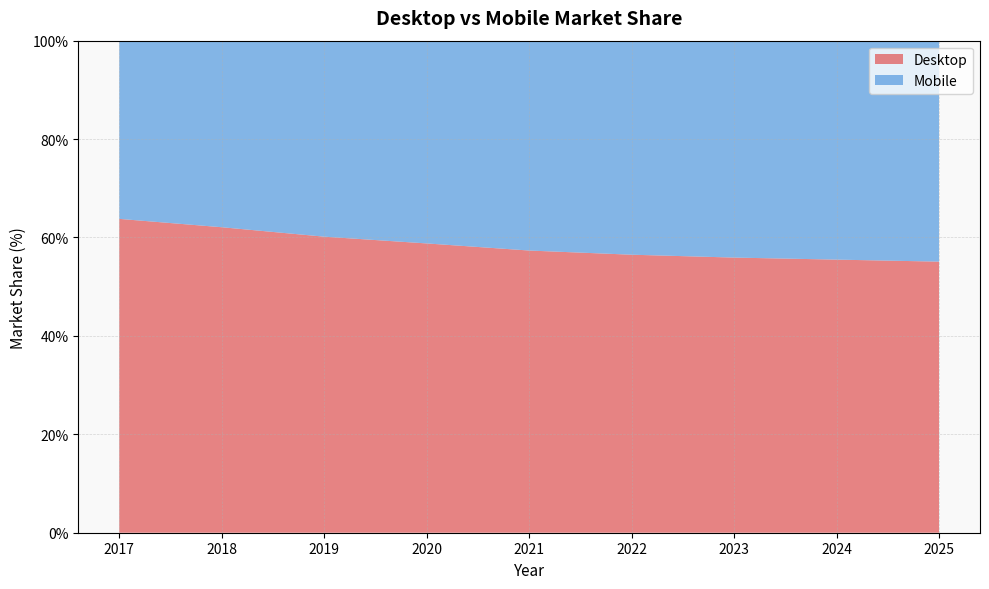

Reading right to left, transcribe all the data shown in this chart.

Desktop: 2025=55.1	2024=55.5	2023=55.9	2022=56.5	2021=57.3	2020=58.8	2019=60.2	2018=62.1	2017=63.8
Mobile: 2025=44.9	2024=44.5	2023=44.1	2022=43.5	2021=42.7	2020=41.2	2019=39.8	2018=37.9	2017=36.2